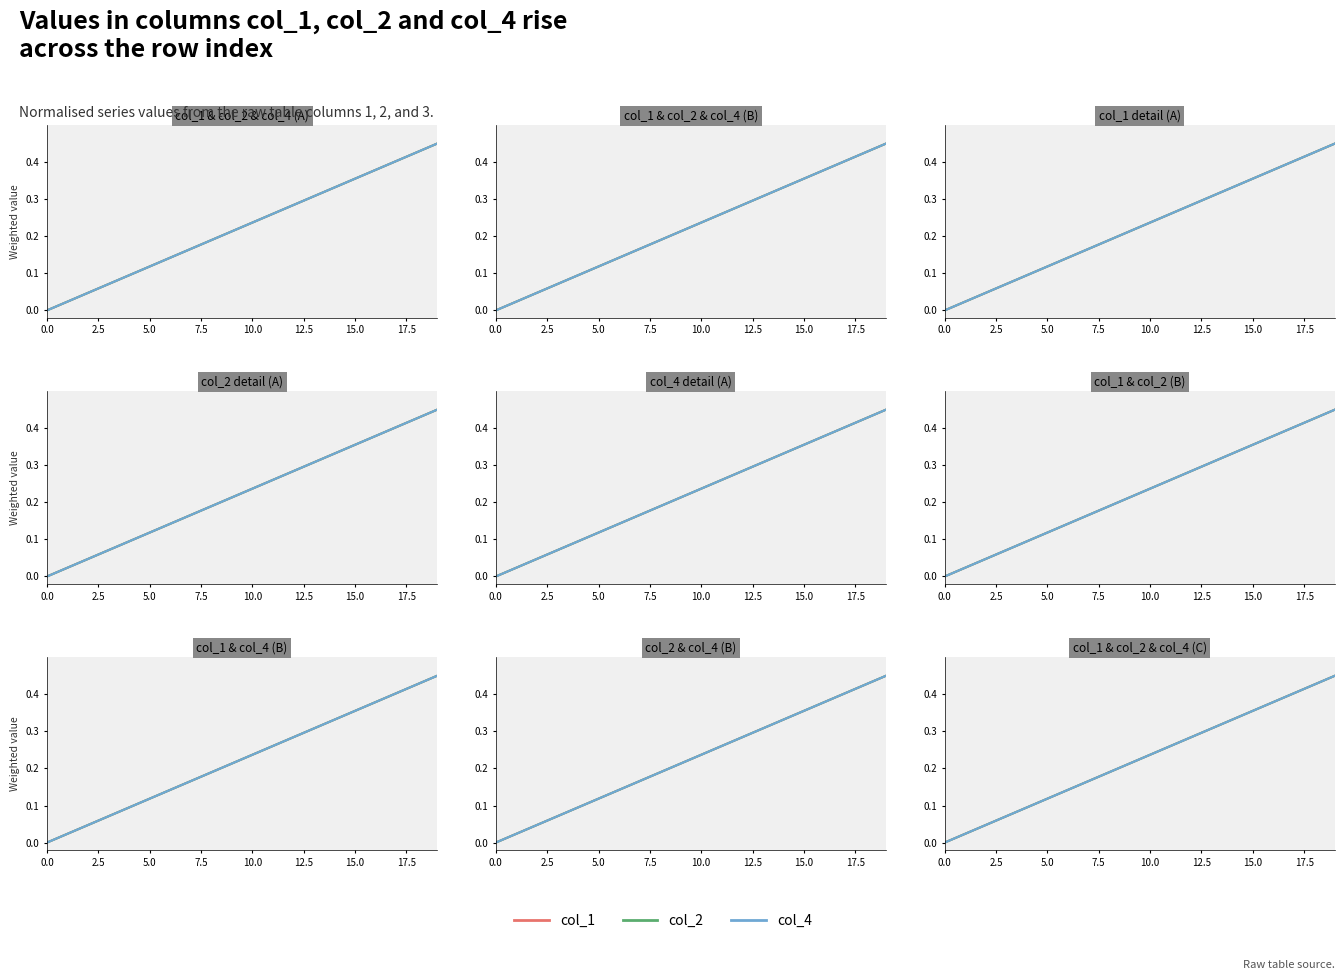

Which series has the largest range (max minus min)?

col_1